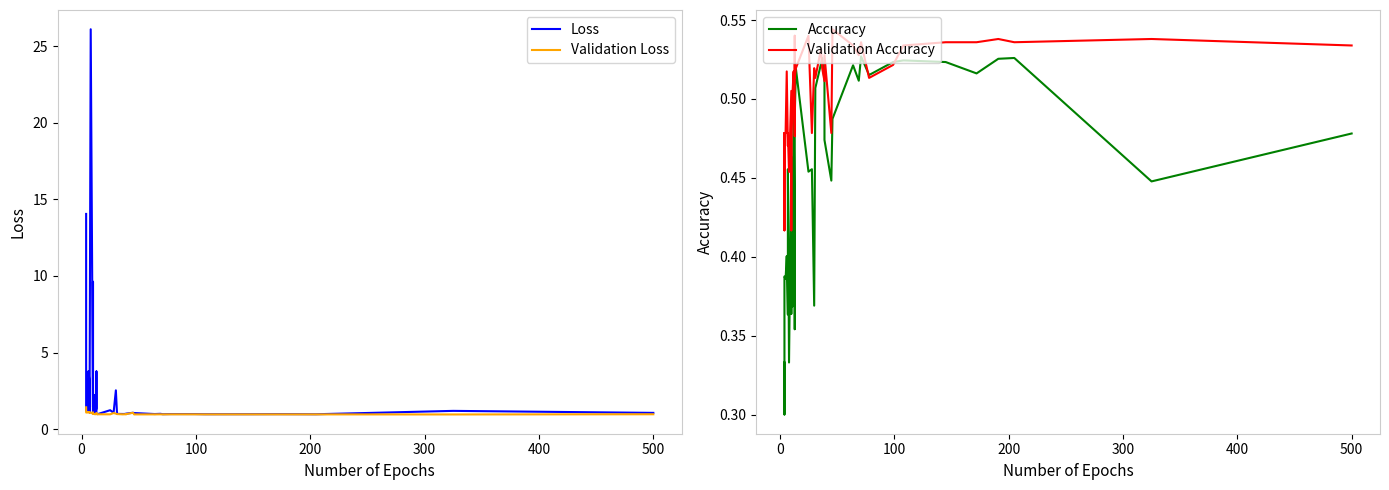

What is the value of the Loss point at the 36th from the left?

1.0